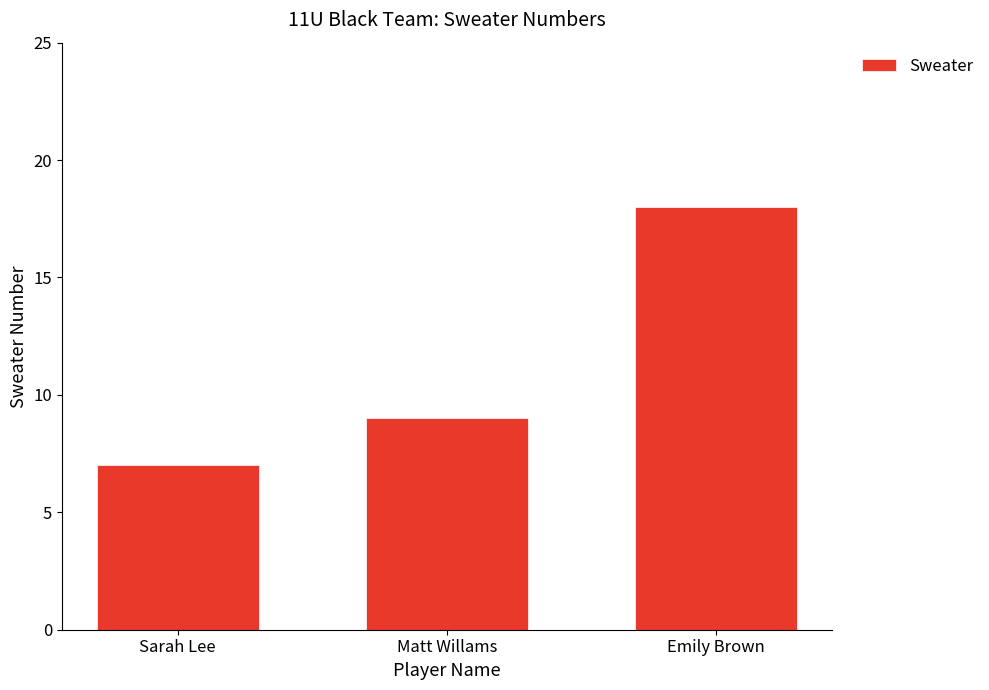

What is the value of the 3rd bar from the left?

18